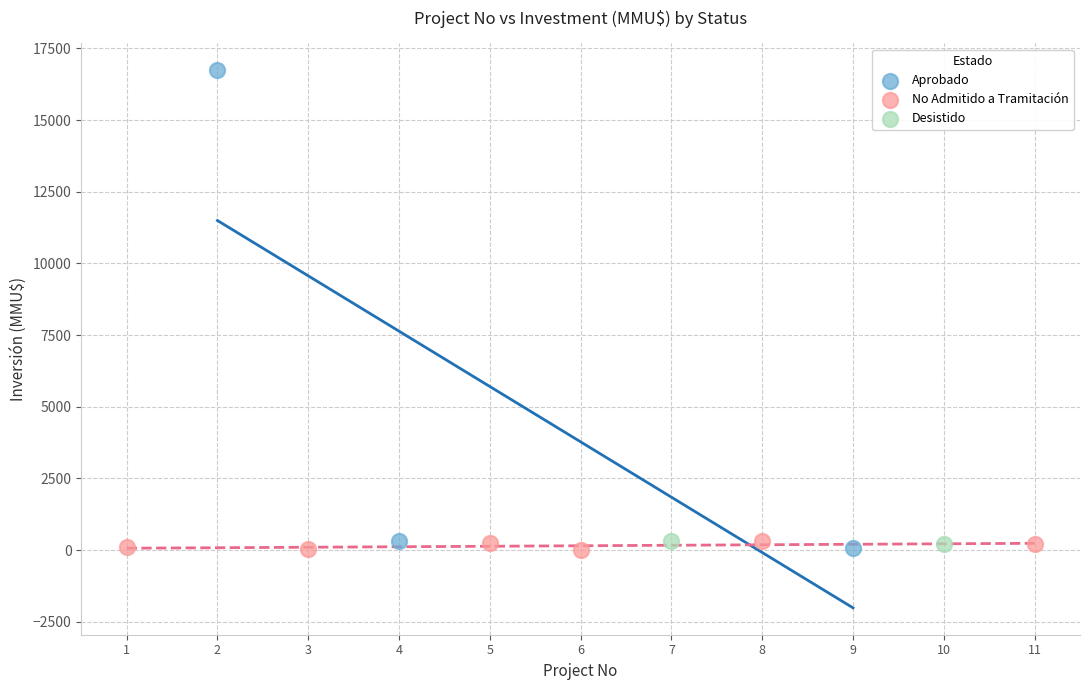

What are all the series names shown in the legend?

Aprobado, No Admitido a Tramitación, Desistido